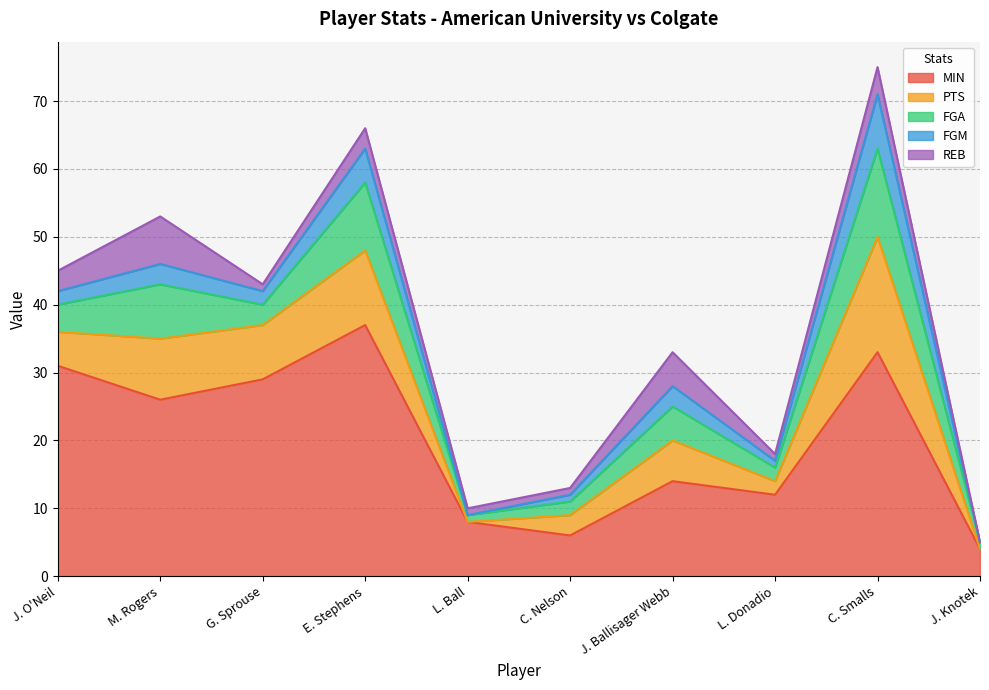

What is the maximum value shown in the chart?

37